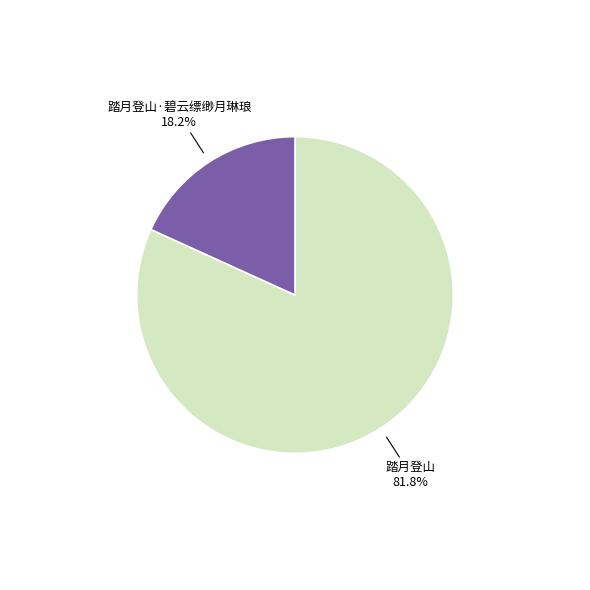

Count the number of slices in the pie.

2